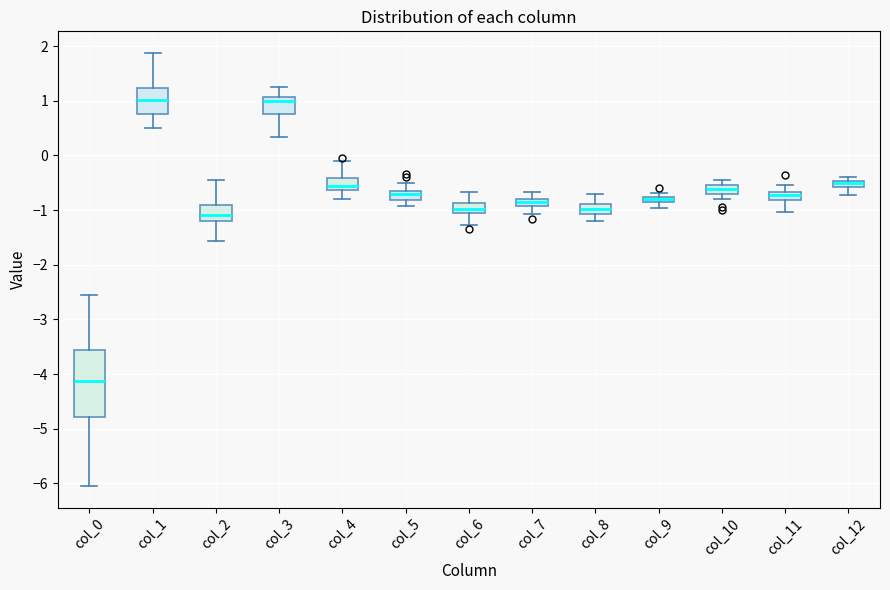

Comparing the boxes themselves (not the whiskers), which one is the tallest?

col_0